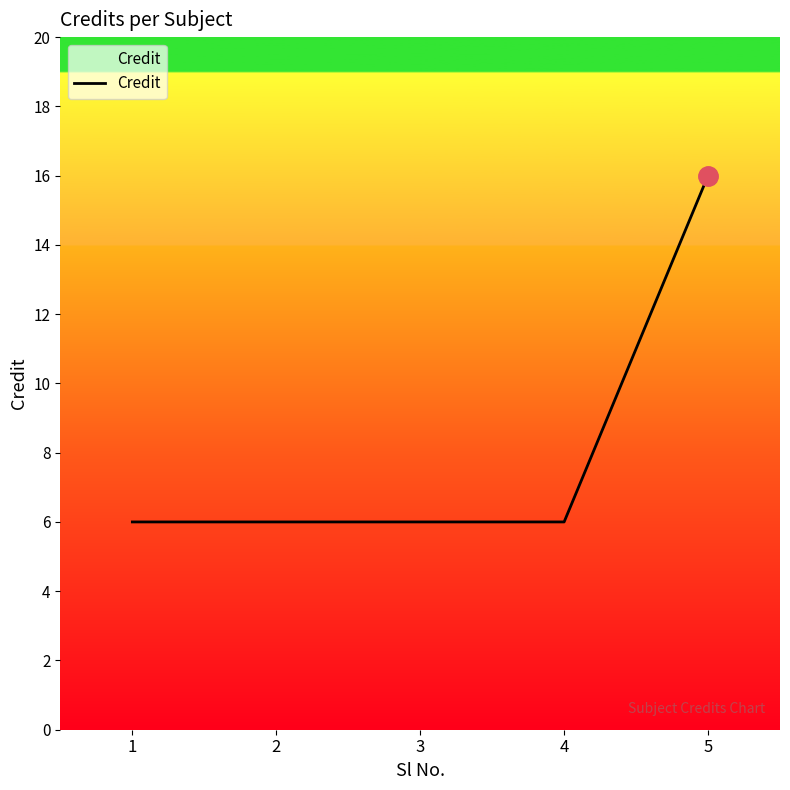

True or false: the data shows 16 at 5.

True